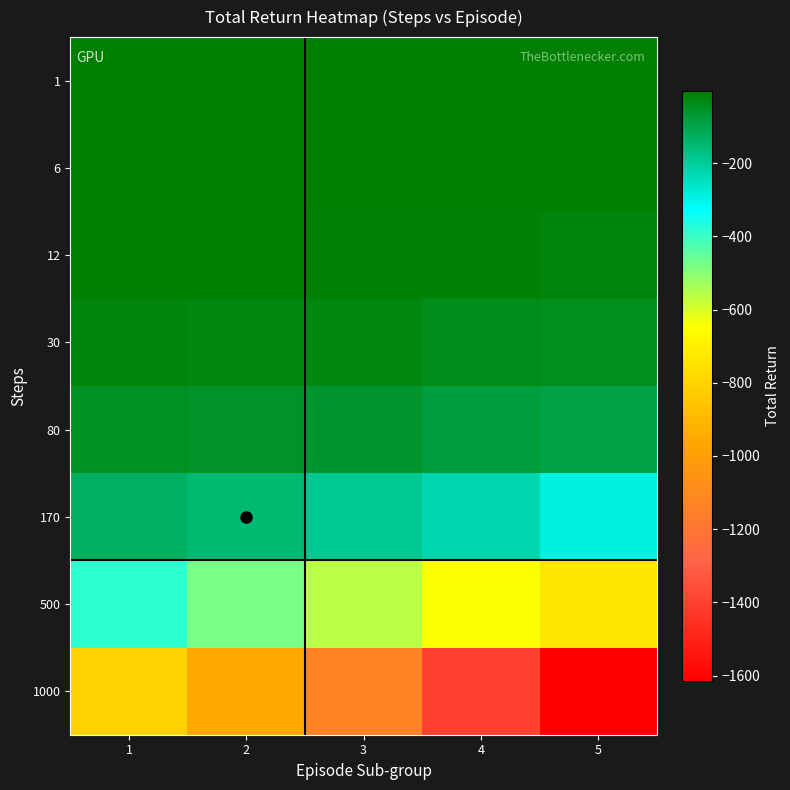

Reading left to right, transcribe all the data shown in this chart.

1: 1=-2.2	2=-1.9	3=-2.8	4=-3.1	5=-3.4
6: 1=-4.0	2=-2.3	3=-3.0	4=-4.8	5=-5.8
12: 1=-6.2	2=-7.6	3=-10.2	4=-14.3	5=-17.5
30: 1=-17.7	2=-23.0	3=-25.8	4=-34.7	5=-41.2
80: 1=-48.5	2=-52.9	3=-62.3	4=-82.4	5=-93.7
170: 1=-127.3	2=-148.6	3=-190.4	4=-225.2	5=-289.9
500: 1=-381.5	2=-475.1	3=-562.1	4=-643.8	5=-734.2
1000: 1=-811.5	2=-959.5	3=-1137.9	4=-1395.2	5=-1615.3